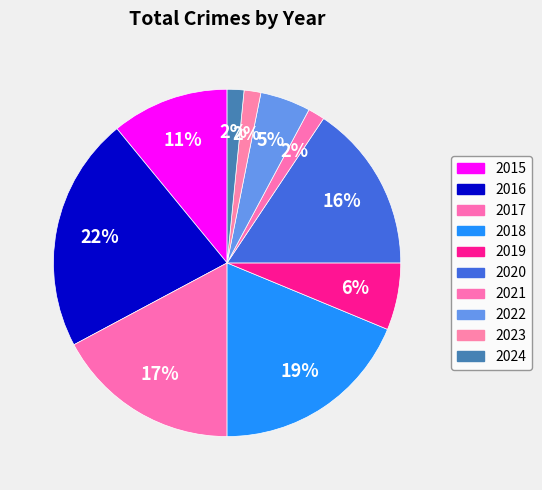

To the nearest percent, what is the difference between the largest and smallest slice percentages?

20%